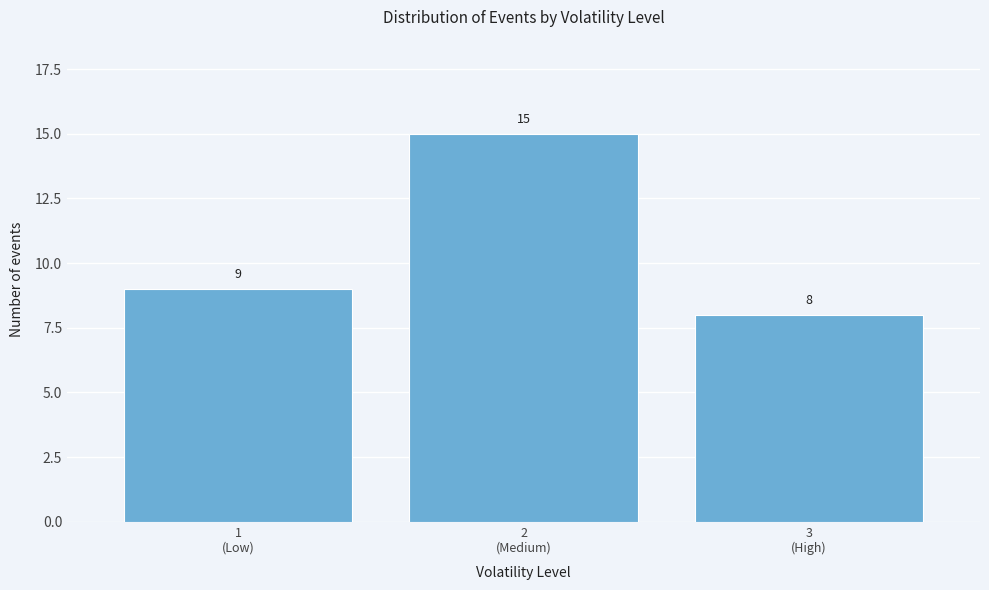

Reading left to right, extract all data points from this chart.

9	15	8